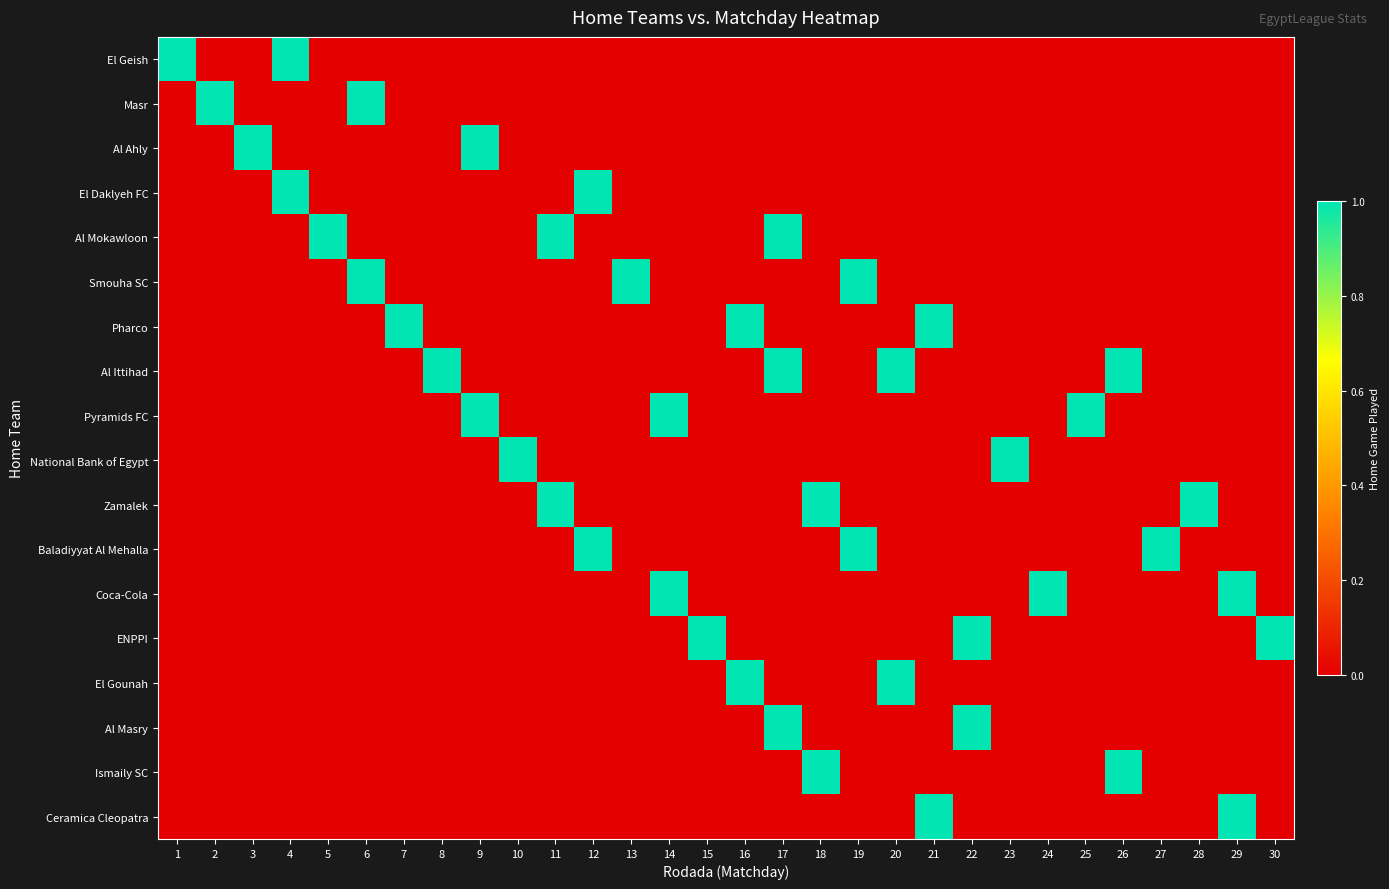

List the series in order of their peak value, lowest first.

El Geish, Masr, Al Ahly, El Daklyeh FC, Al Mokawloon, Smouha SC, Pharco, Al Ittihad, Pyramids FC, National Bank of Egypt, Zamalek, Baladiyyat Al Mehalla, Coca-Cola, ENPPI, El Gounah, Al Masry, Ismaily SC, Ceramica Cleopatra